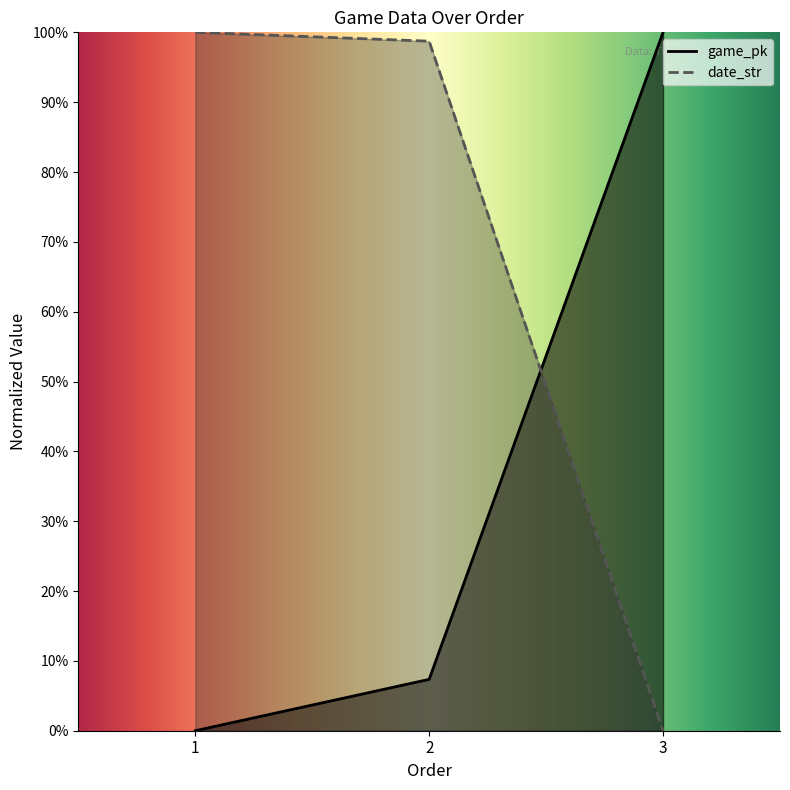

Between 1 and 3, which series saw the biggest shift?

game_pk